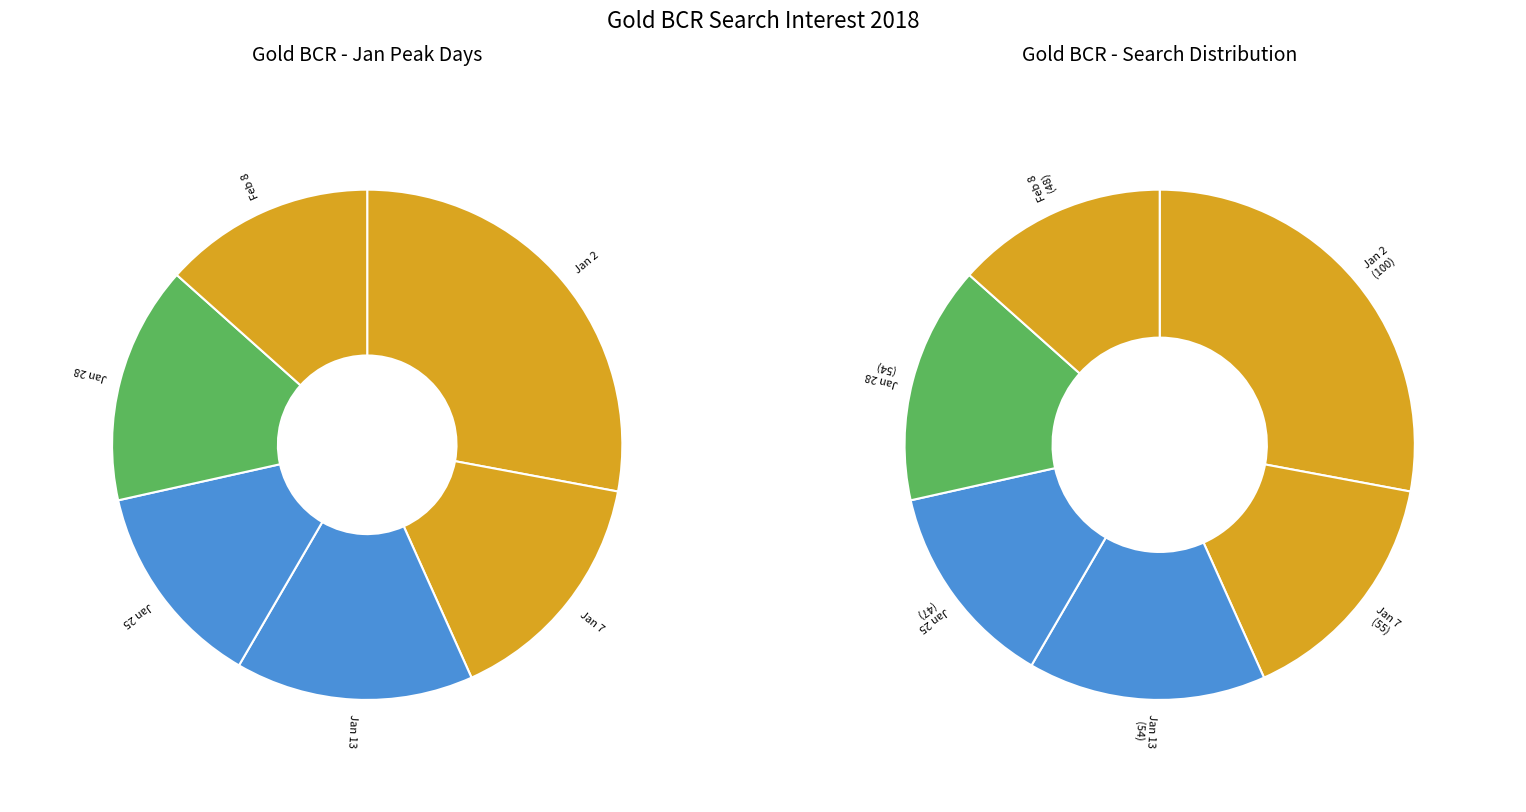

The 2018/02/08 slice represents 3% of the pie. True or false?

False